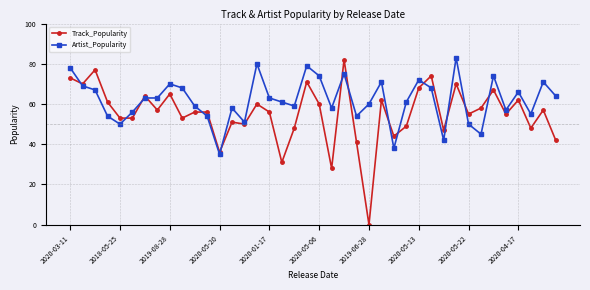

Which series ends up on top after the final intersection of Artist_Popularity and Track_Popularity?

Artist_Popularity